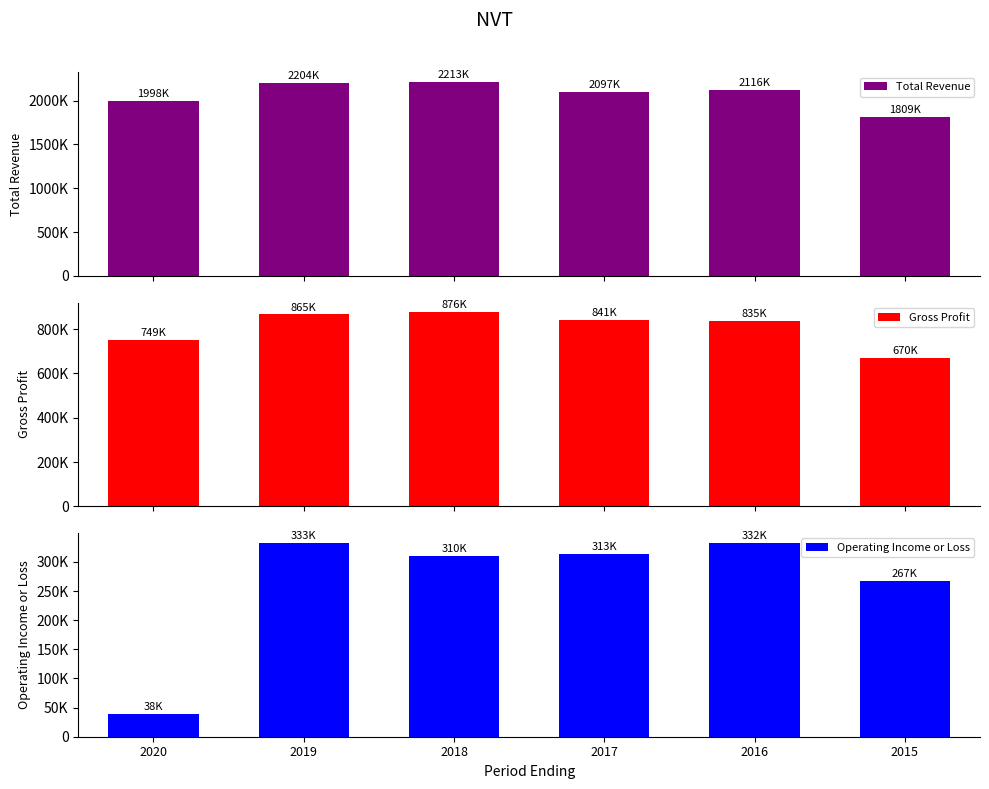

At which label is Operating Income or Loss closest to 185750?

2015